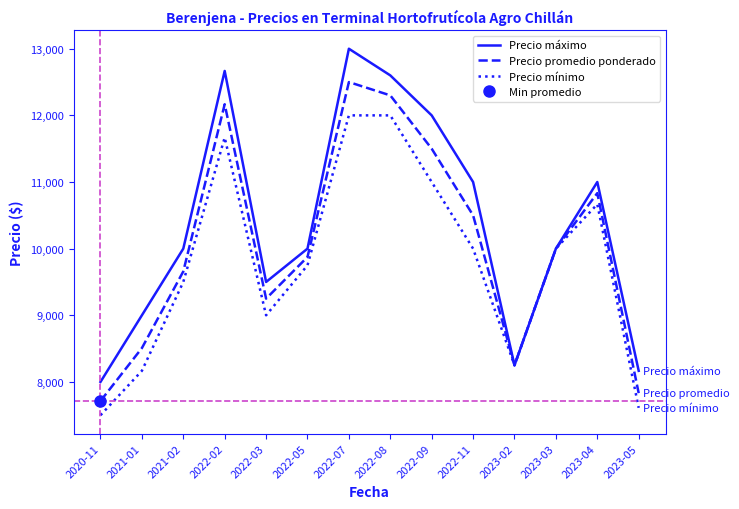

Does the chart have visible grid lines?

No